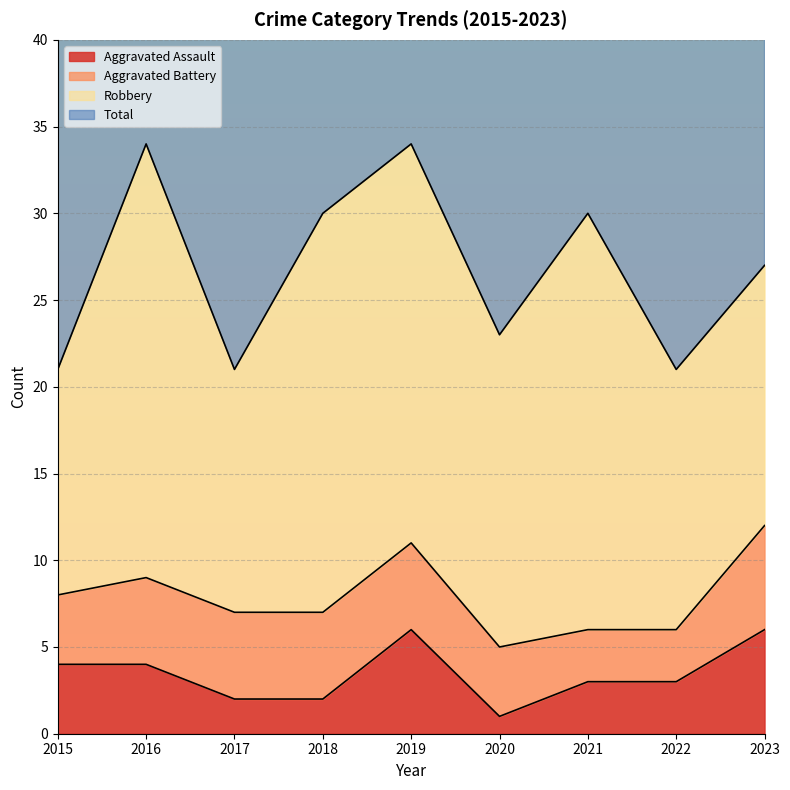

At which category is the sum across all series the highest?

2019